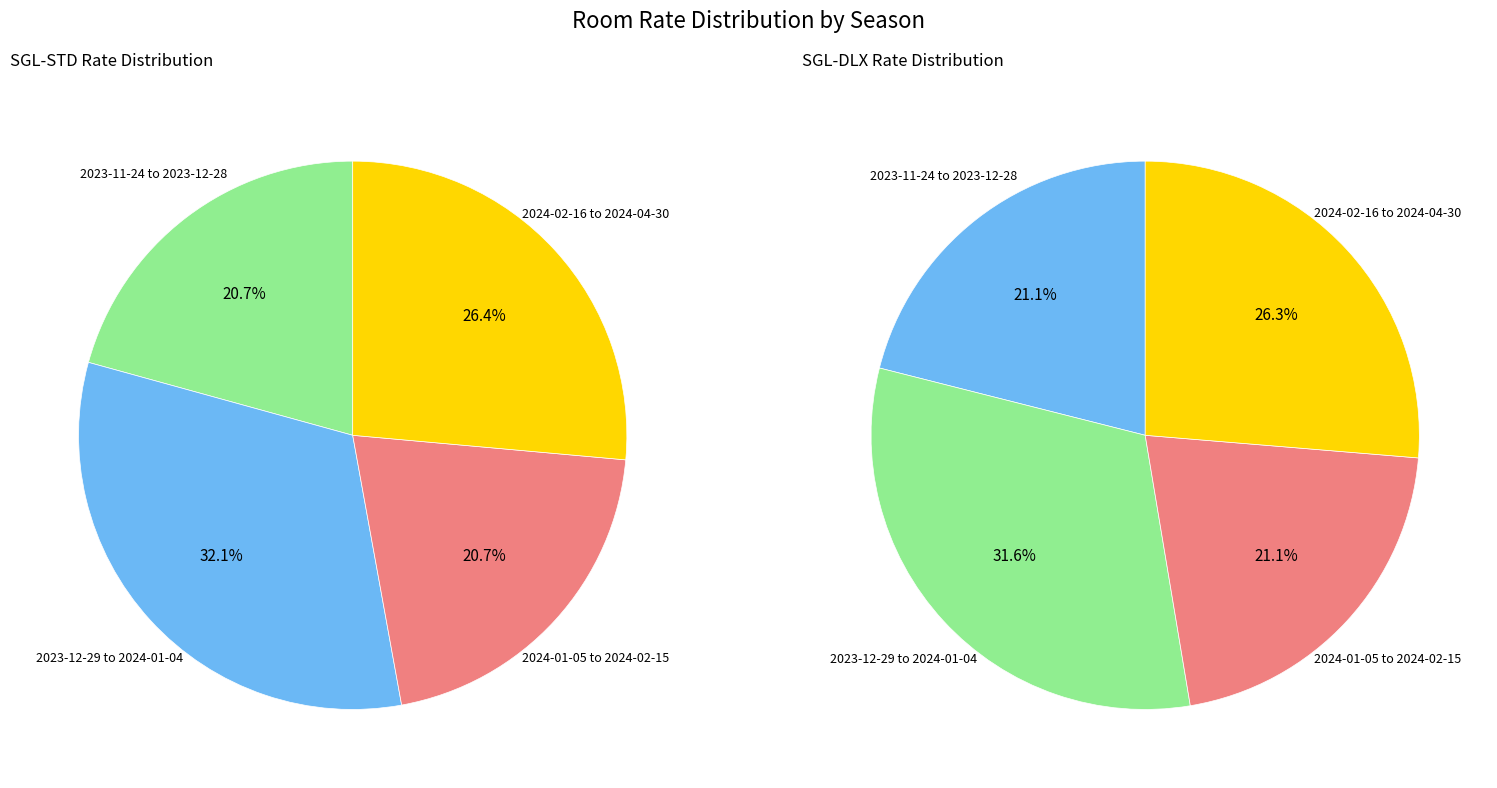

True or false: sgl_dlx accounts for 43% of the total.

False